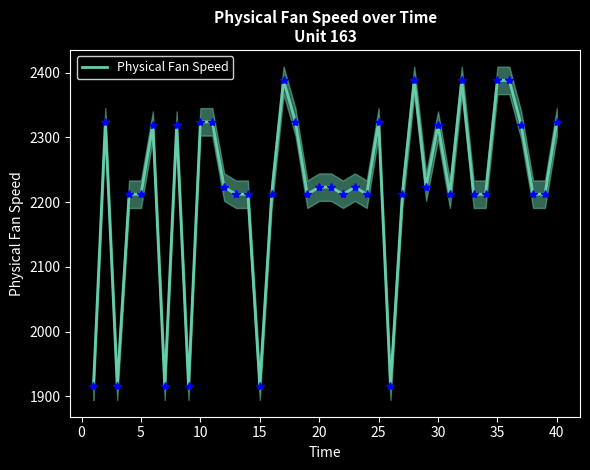

Is it true that Physical Fan Speed equals 1217.7 at 40?

False